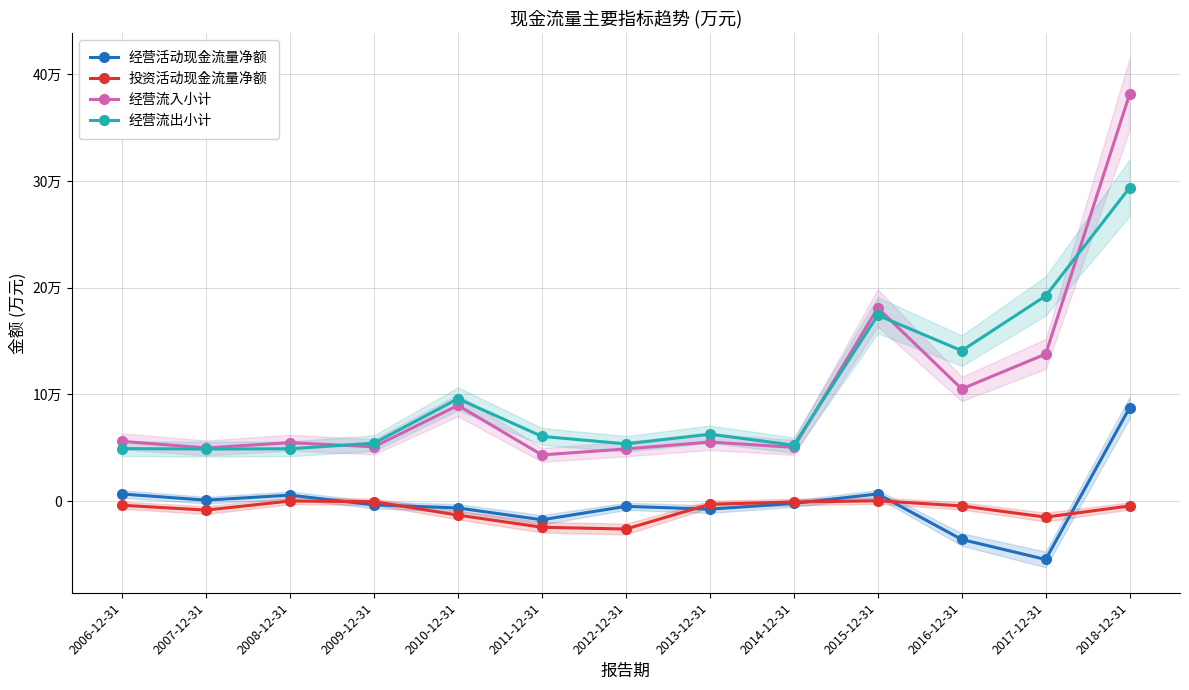

True or false: 投资活动现金流量净额 and 经营流入小计 intersect in this chart.

False